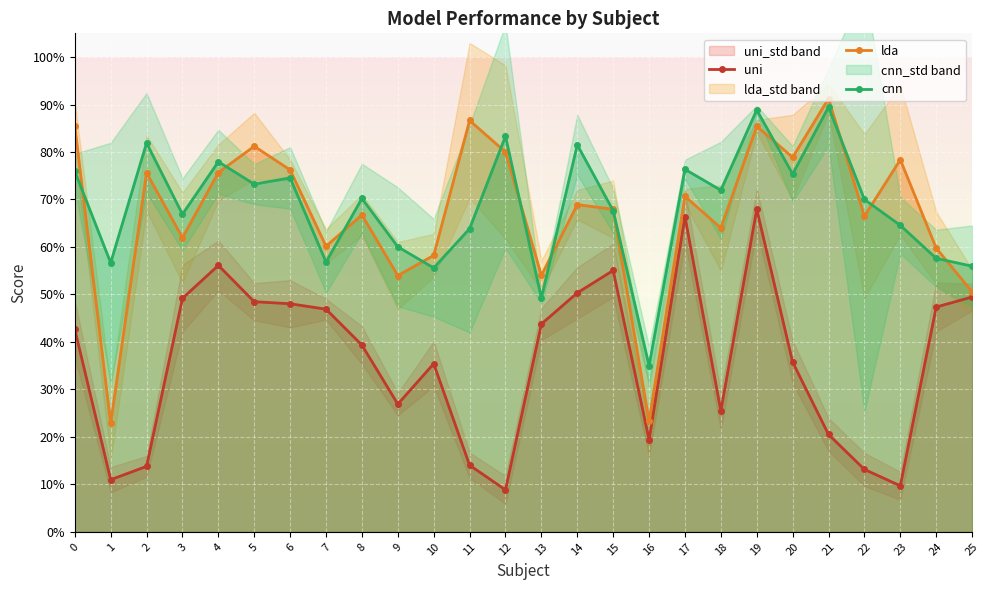

True or false: lda and uni cross at least once.

False